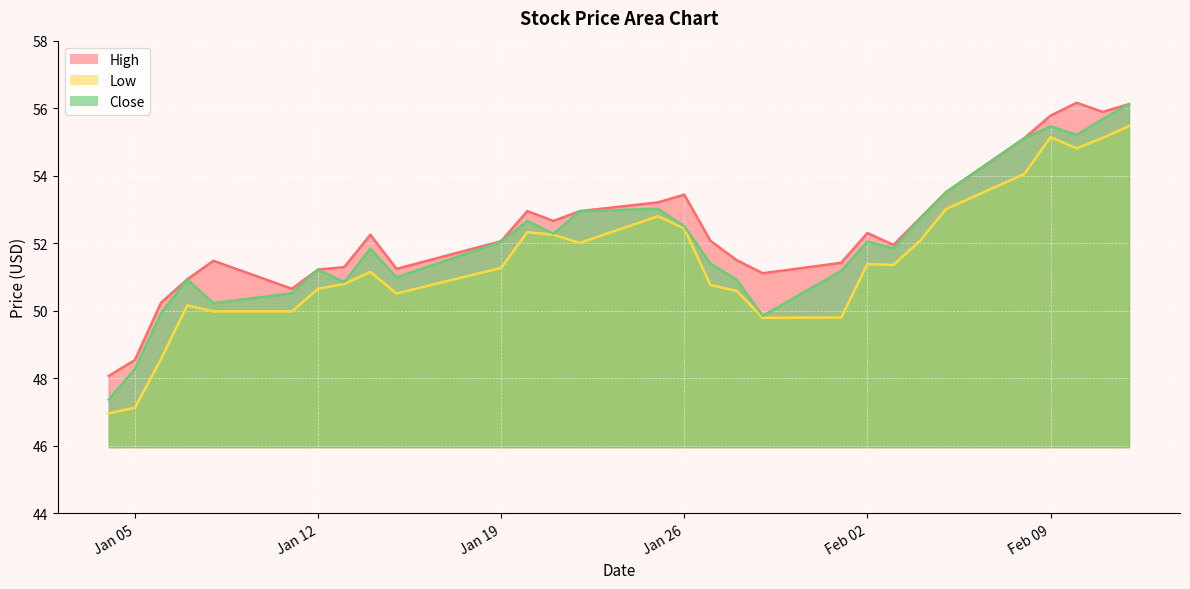

True or false: Close and Low cross at least once.

False